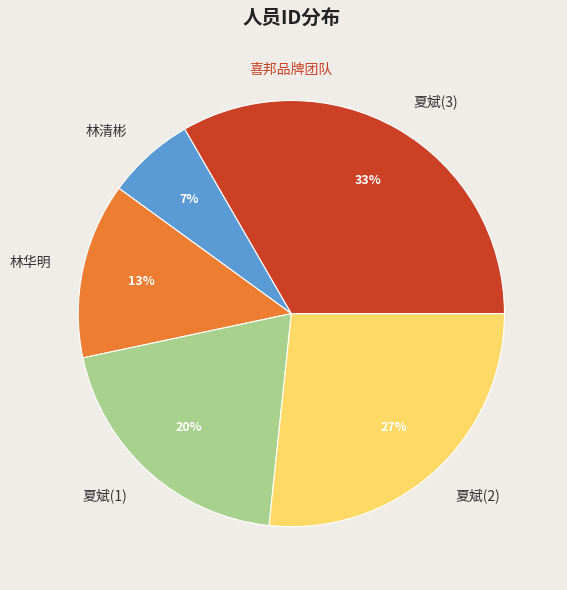

Do 夏斌(1) and 夏斌(3) together represent more than half of the pie?

Yes